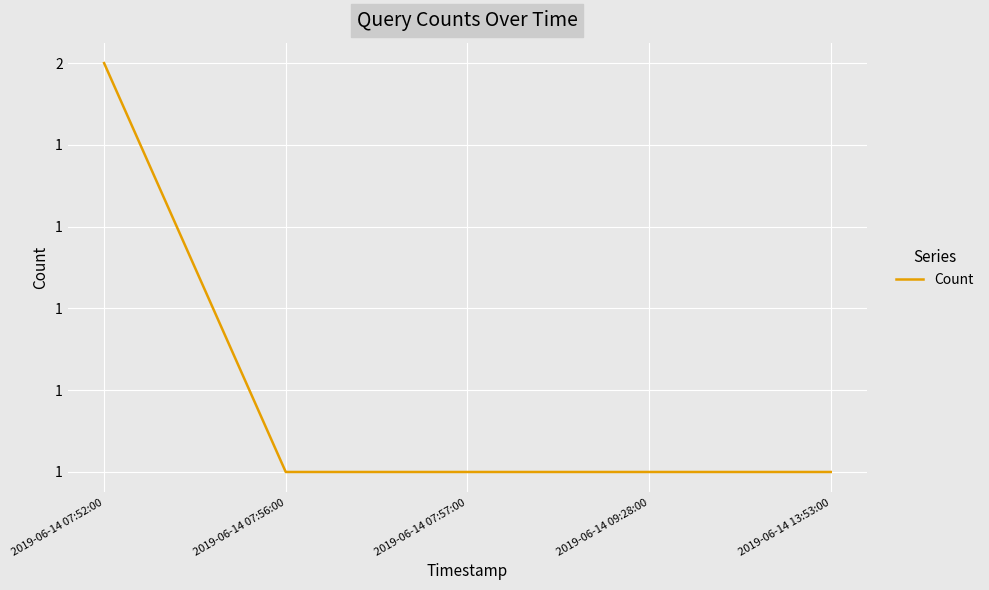

Between 2019-06-14 09:28:00 and 2019-06-14 13:53:00, which is larger?

2019-06-14 09:28:00